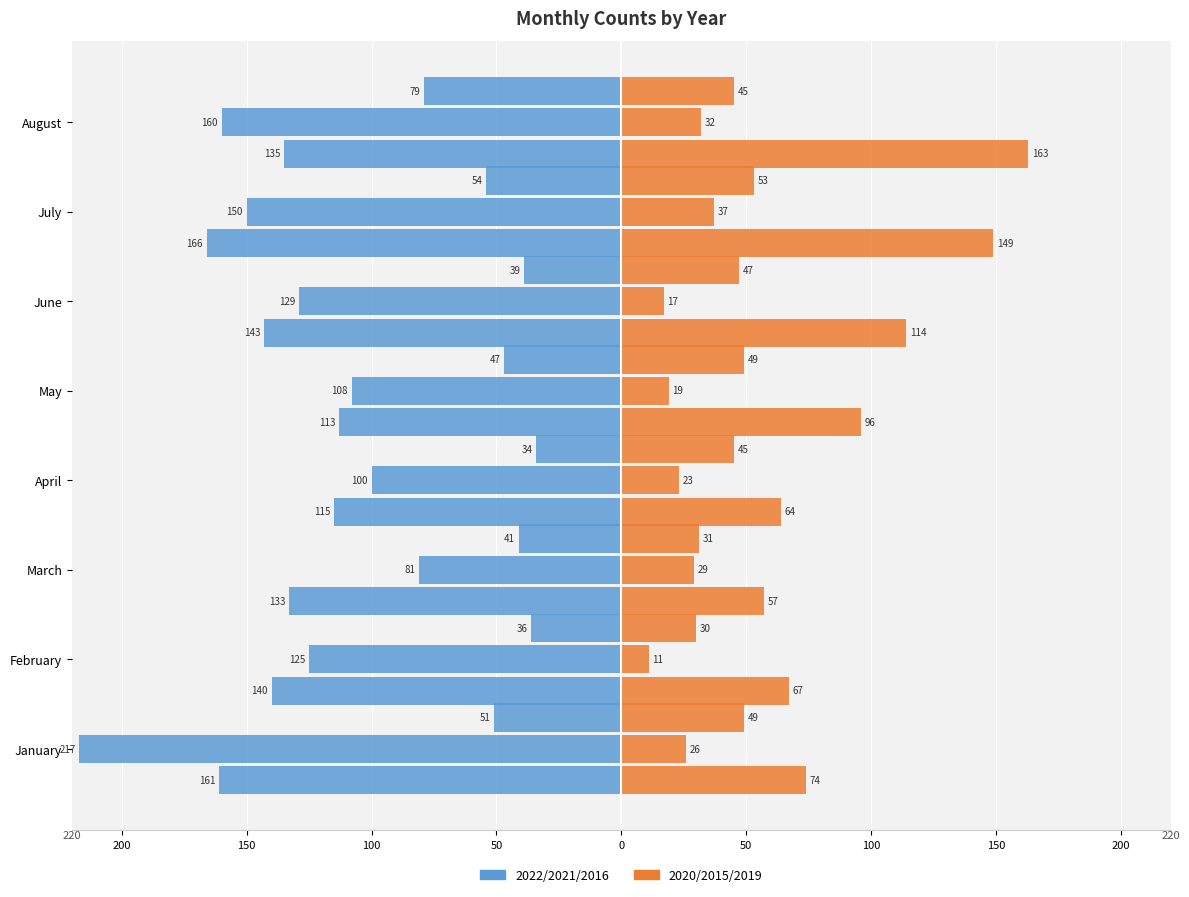

True or false: the data shows -182 at August.

False